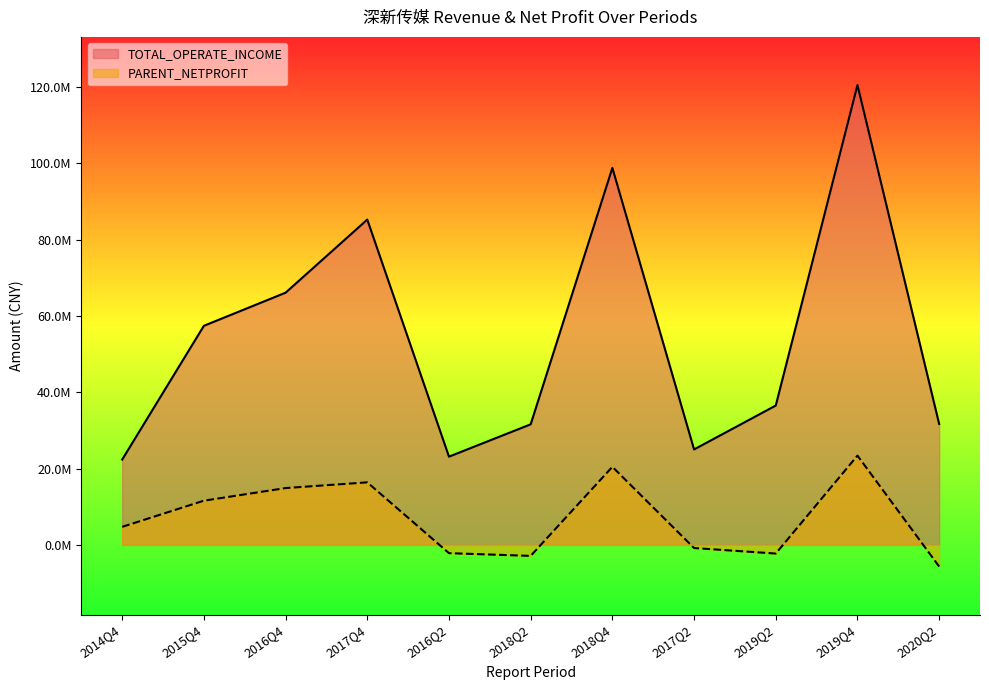

What is the minimum value for TOTAL_OPERATE_INCOME?

22367395.6